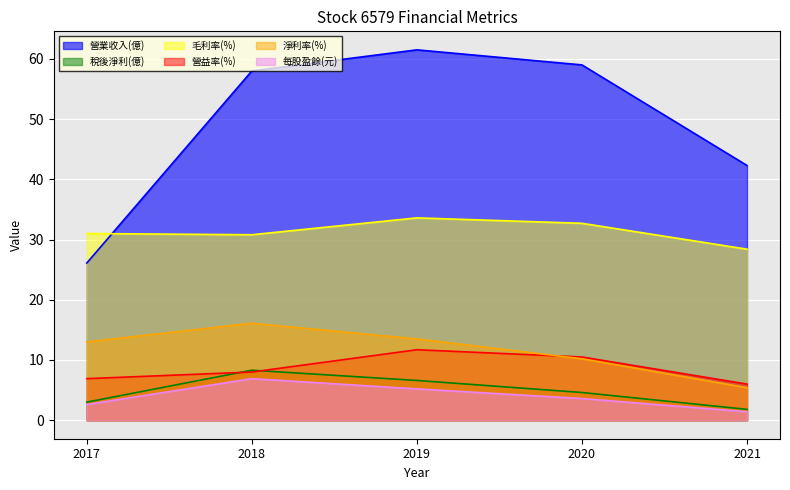

Which series has the largest total across all categories?

營業收入(億)